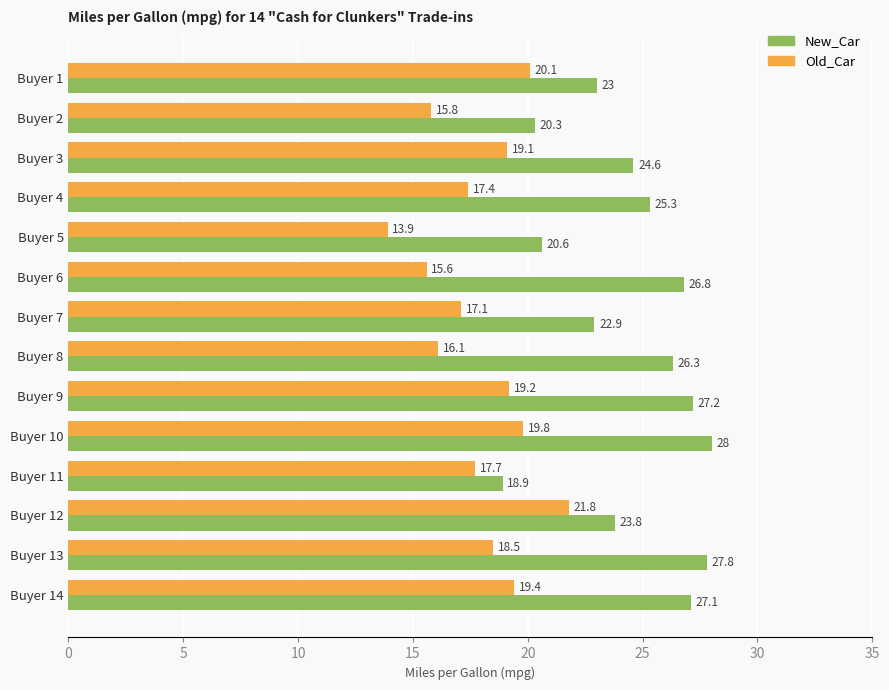

What are all the series names shown in the legend?

New_Car, Old_Car